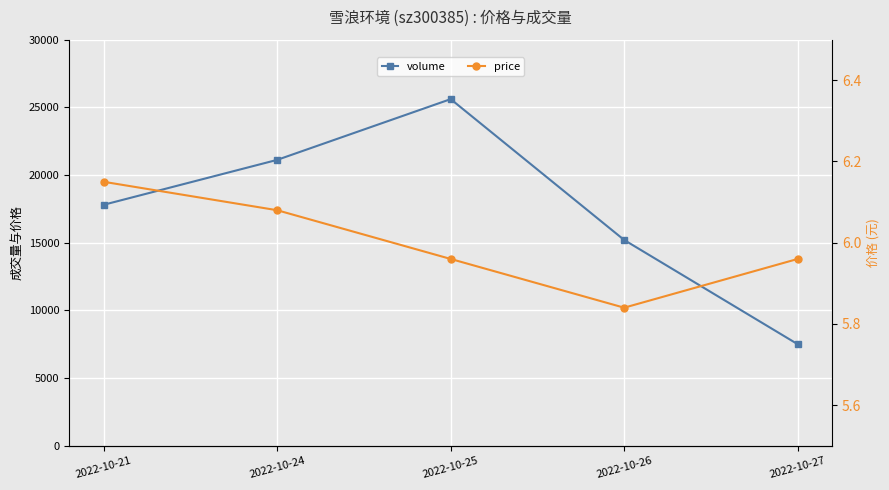

What is the difference between the maximum and second lowest values in the price series?

0.2